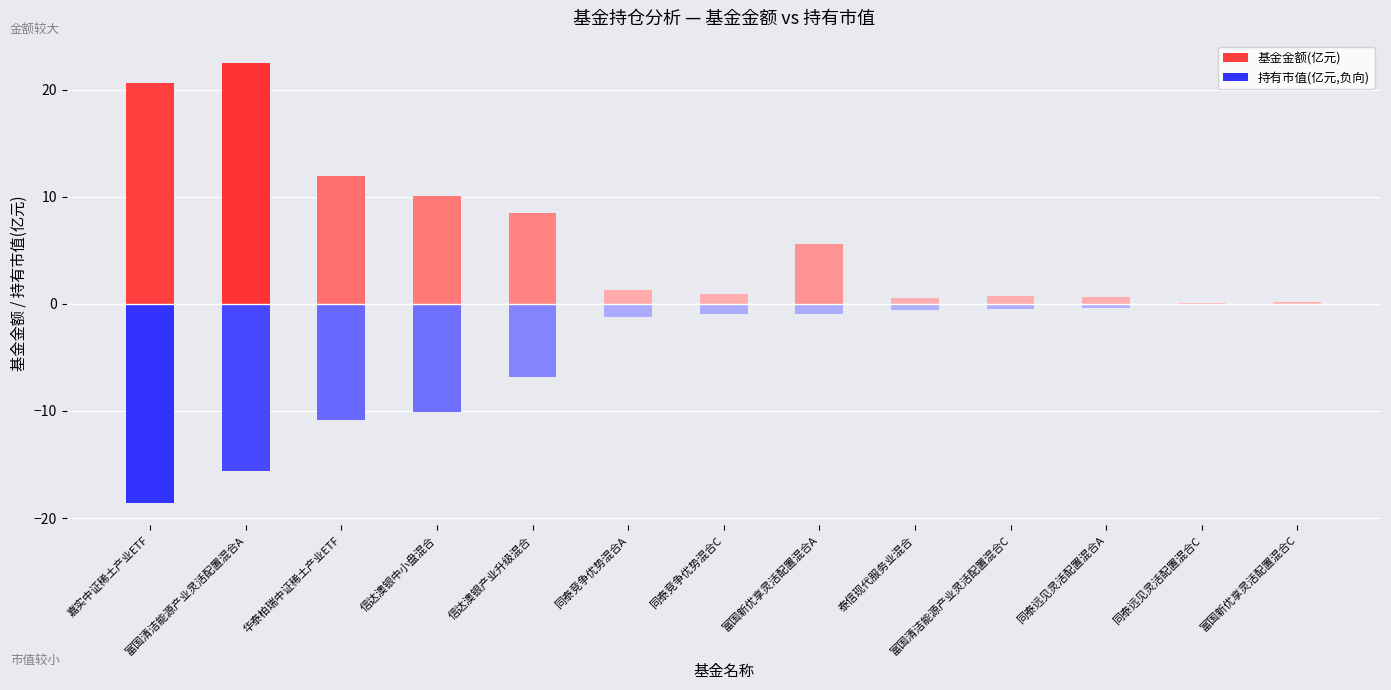

At which category is the sum across all series the highest?

富国清洁能源产业灵活配置混合A